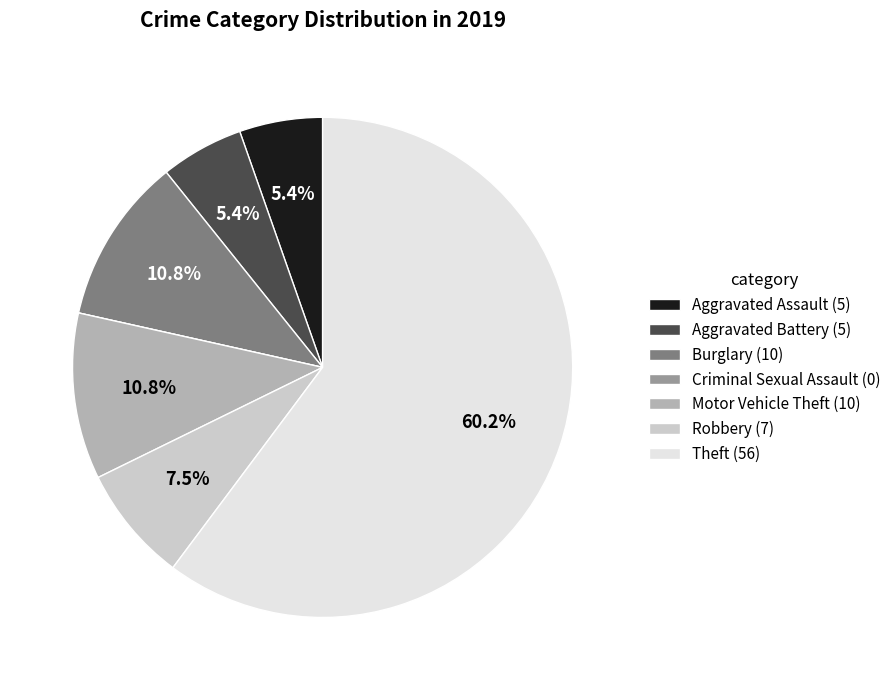

To the nearest percent, what is the average slice percentage?

14%